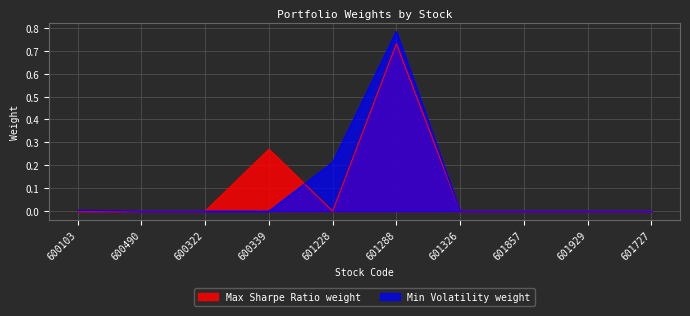

Where is the first local minimum for Max Sharpe Ratio weight?

601228